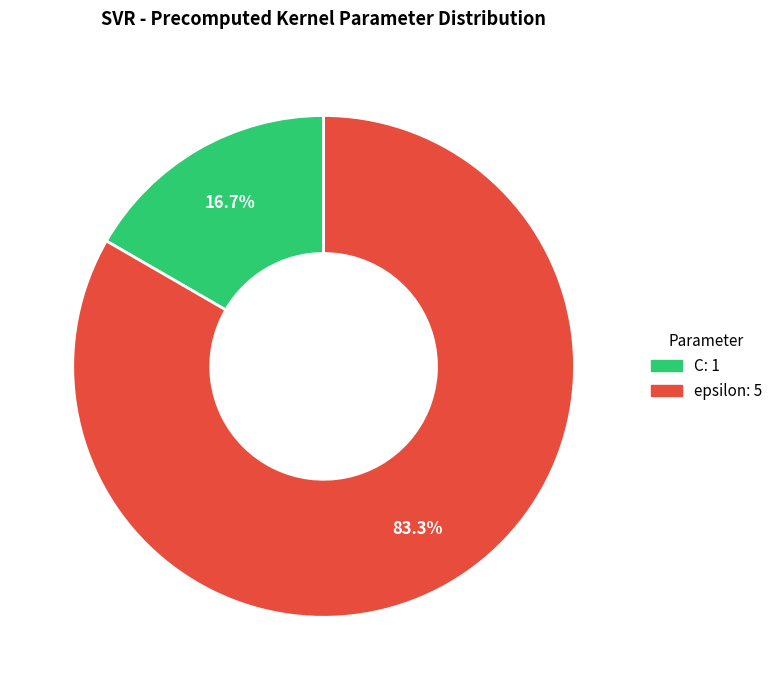

Which slice is the smallest?

C